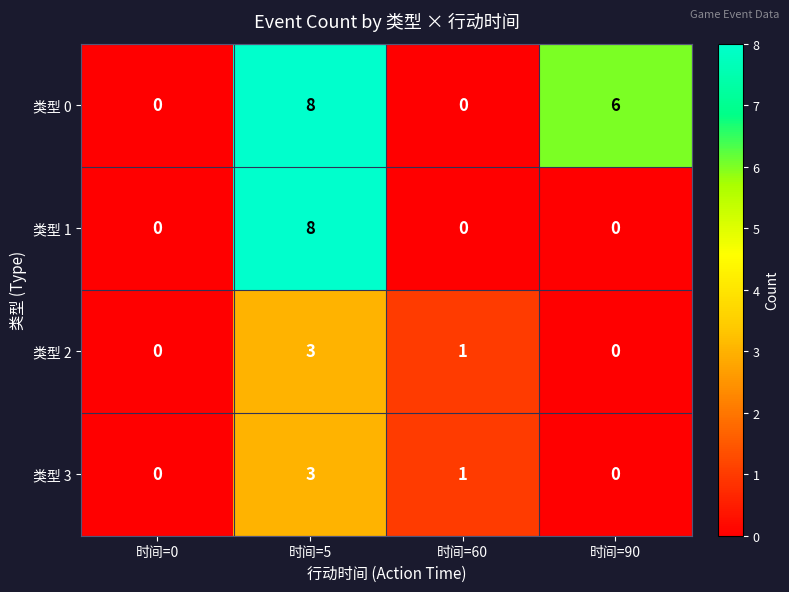

What is the spread (max minus min) of values at 时间=5?

5